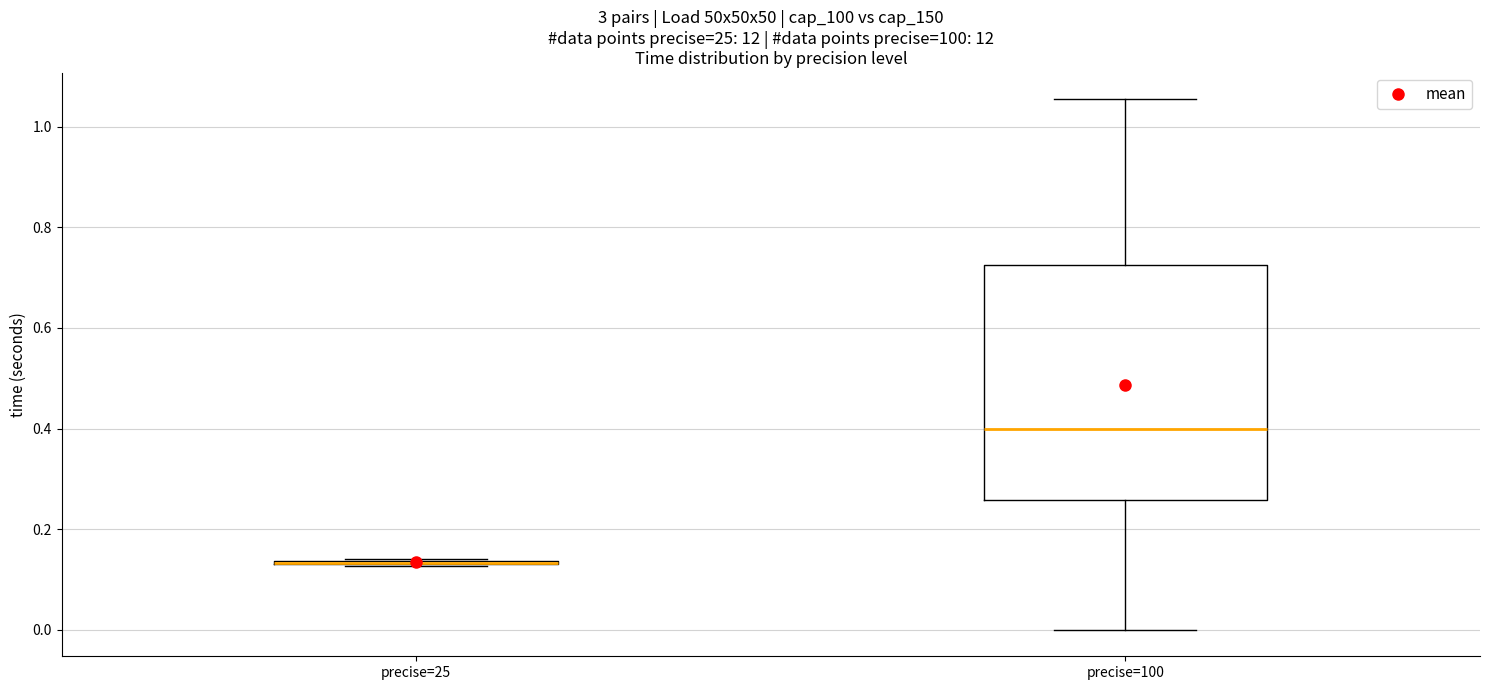

Which box is the tallest, from its lower edge to its upper edge?

precise=100